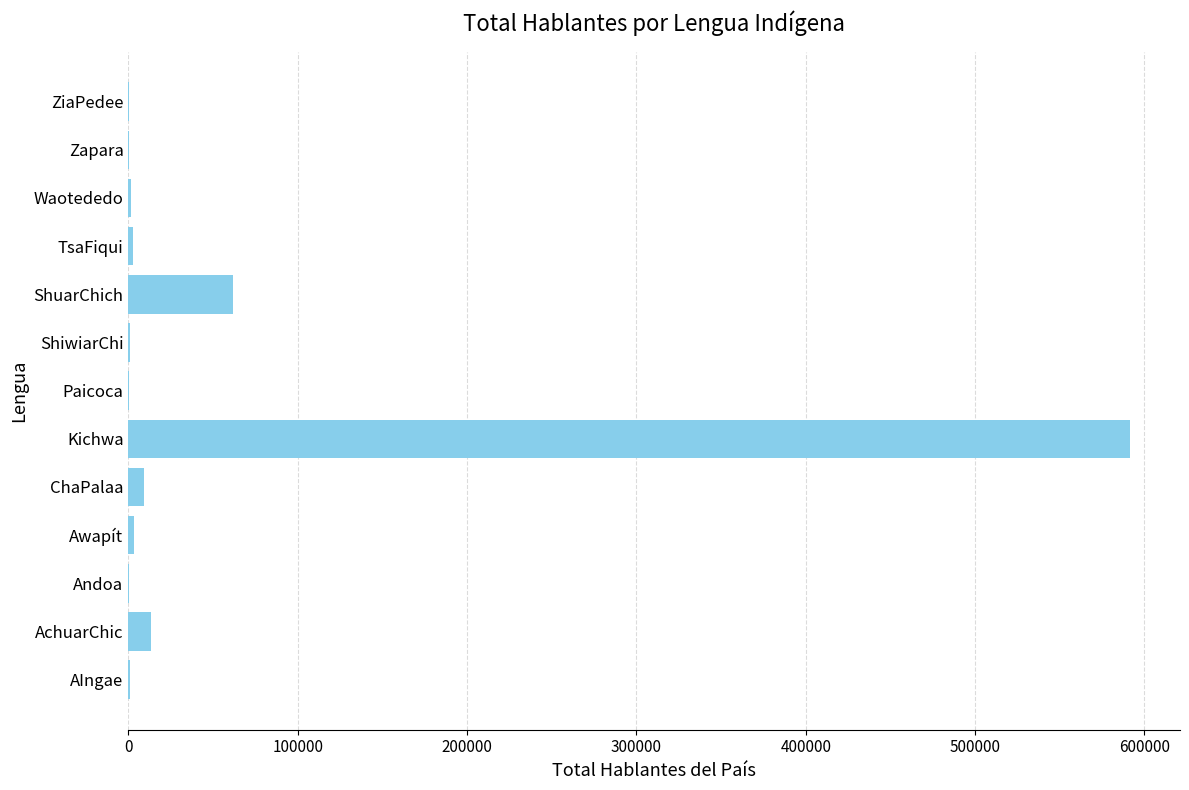

Which has a higher value, ShiwiarChi or AchuarChic?

AchuarChic